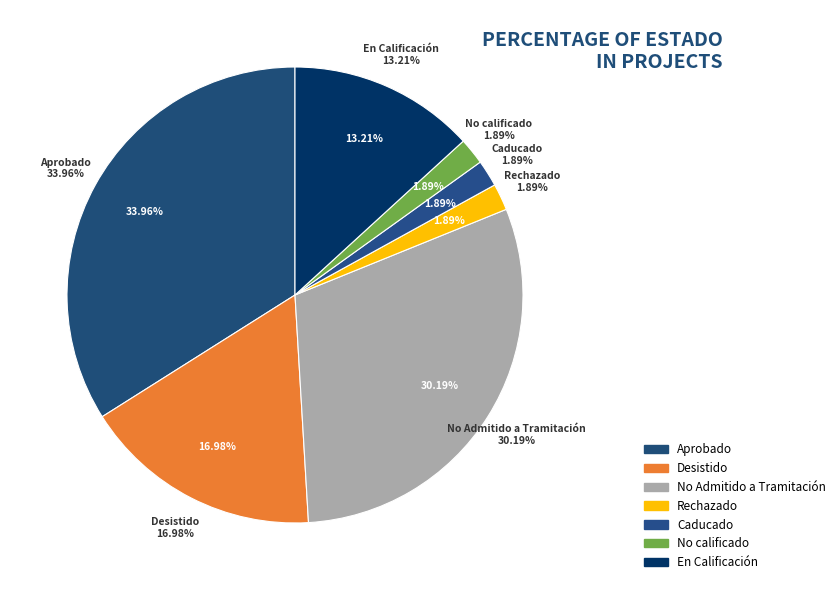

Is there any slice that represents more than half of the pie?

Yes